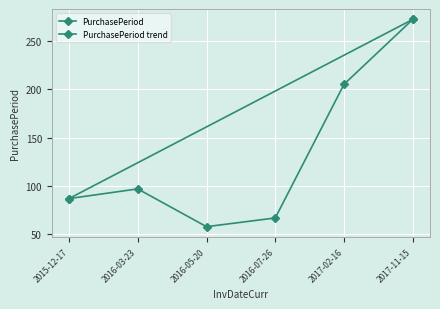

Which label corresponds to the largest value in the chart?

2017-11-15